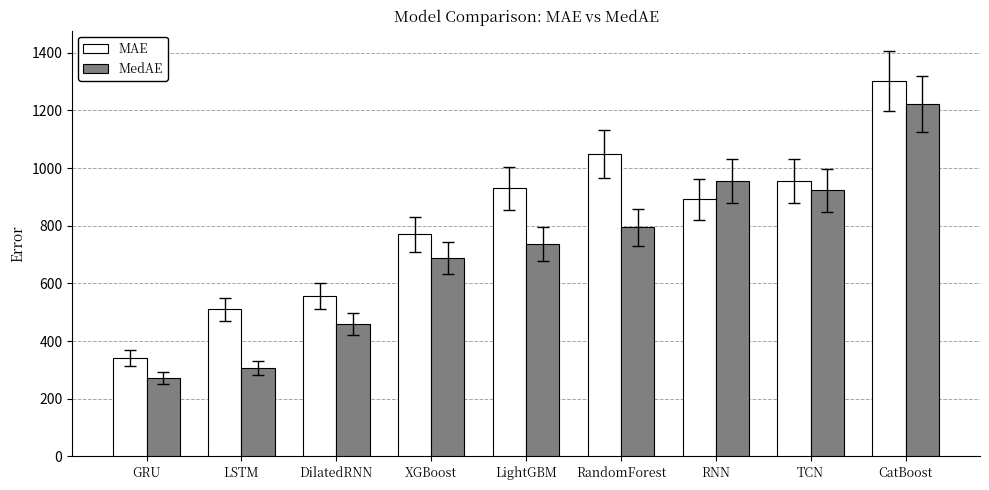

At which label does MedAE first exceed 735?

LightGBM